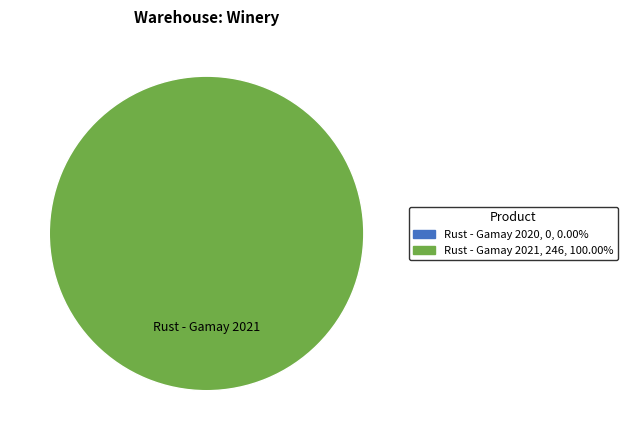

To the nearest percent, what is the difference between the Rust - Gamay 2020 and Rust - Gamay 2021 slice percentages?

100%